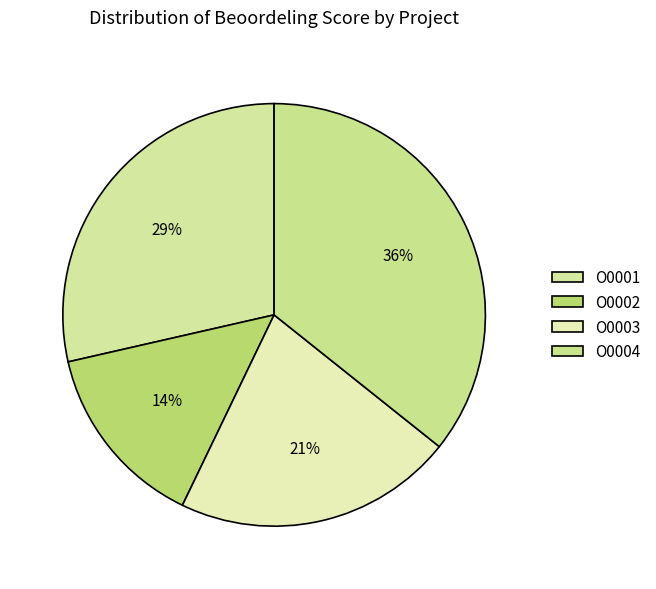

Rank the categories by value from highest to lowest.

O0004, O0001, O0003, O0002